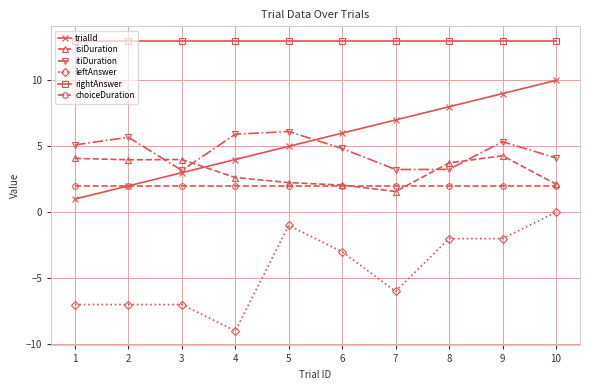

What is the sum of all leftAnswer values?

-44.0